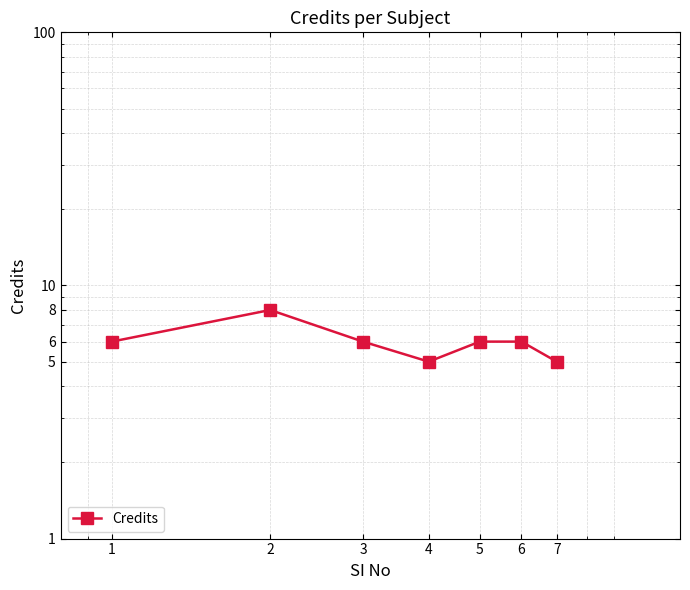

True or false: the data shows 6 at 3.

True